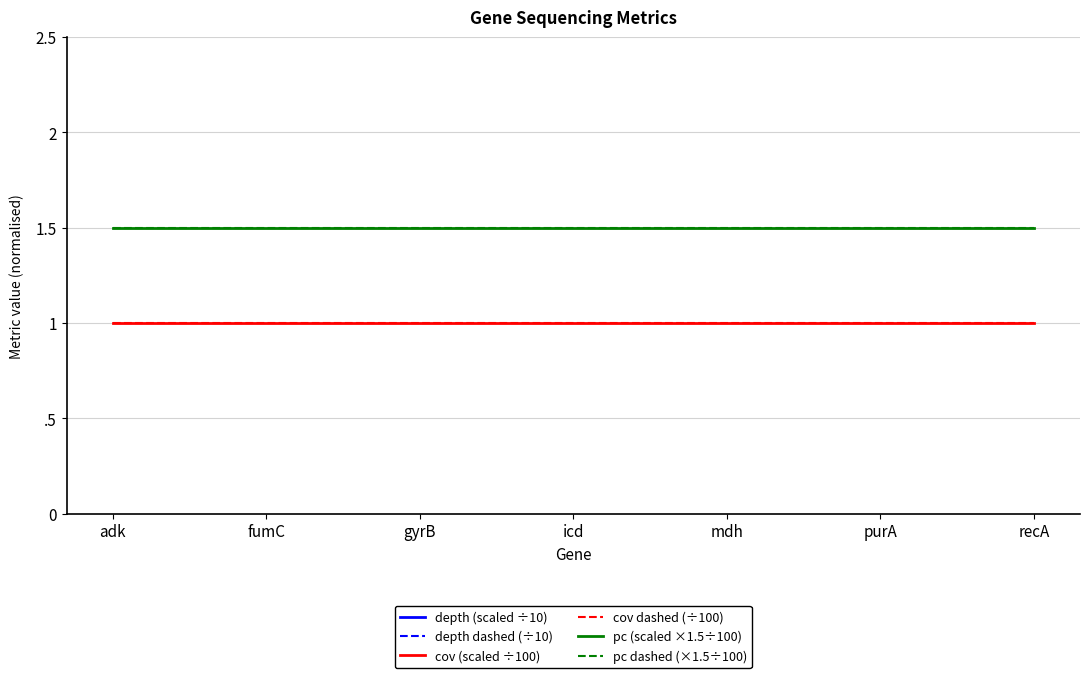

Which series has the largest total across all categories?

depth (scaled ÷10)